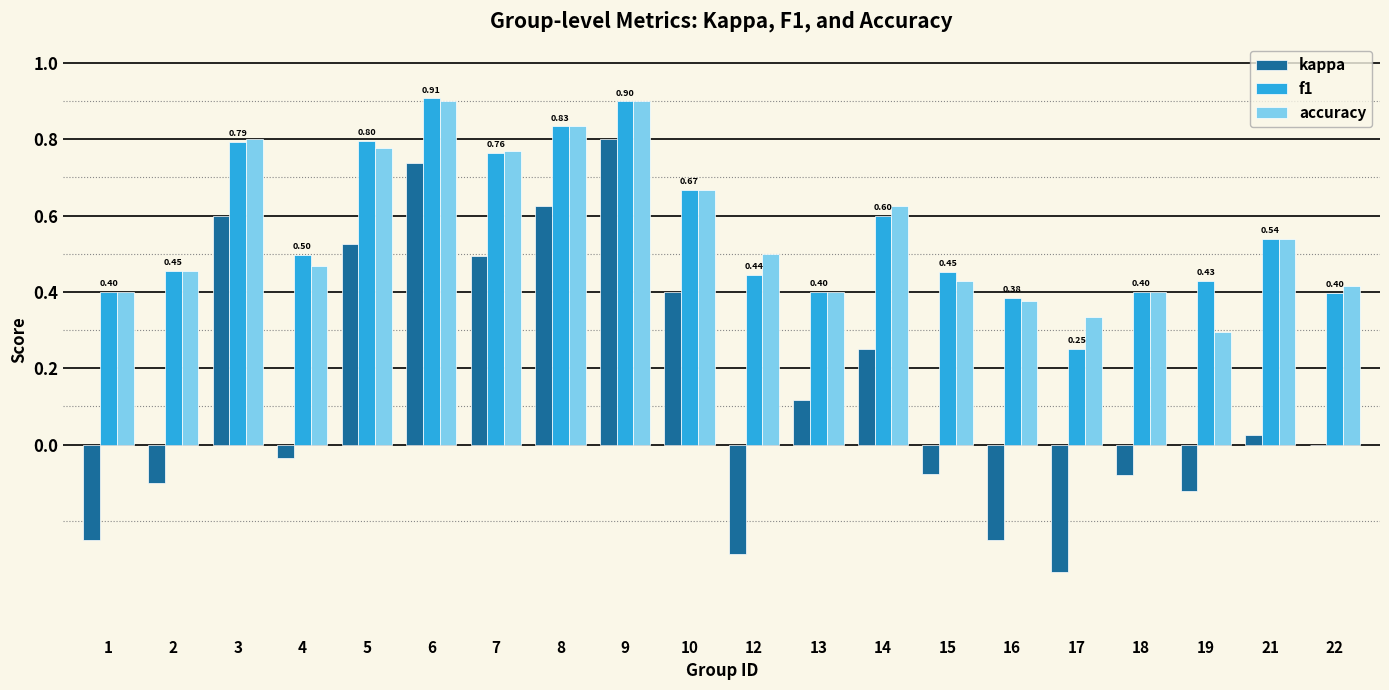

What is the sum of all f1 values?

11.3